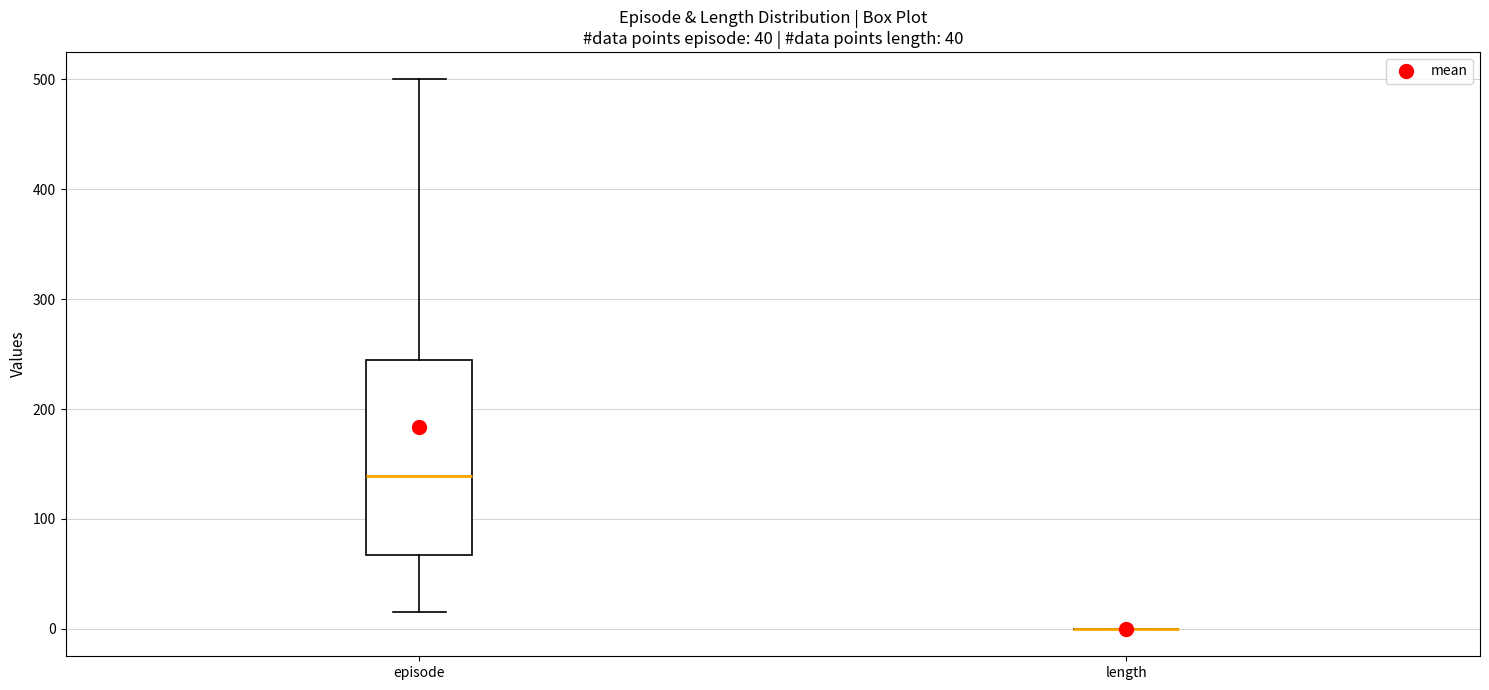

Reading left to right, transcribe this box plot: for each box, give where its median line is, the range the box spans, and where its two whiskers end, as read against the y-axis. The values are not printed on the chart, so give them approximately, as read against the axis.

episode: median 140, box 70 to 250, whiskers 20 to 500
length: box collapsed to a line at 0, whiskers 0 to 0